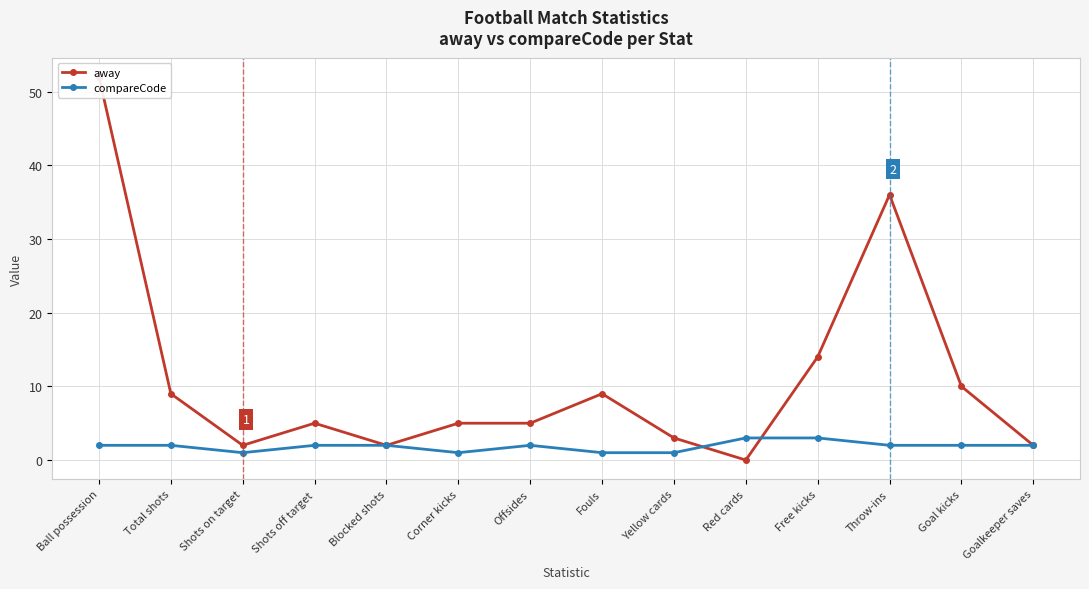

What is the difference between the away values at Throw-ins and Free kicks?

22